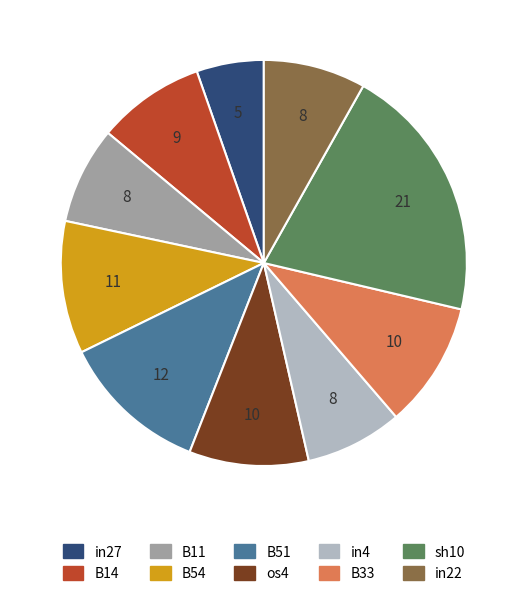

Which category has the biggest portion of the pie?

sh10